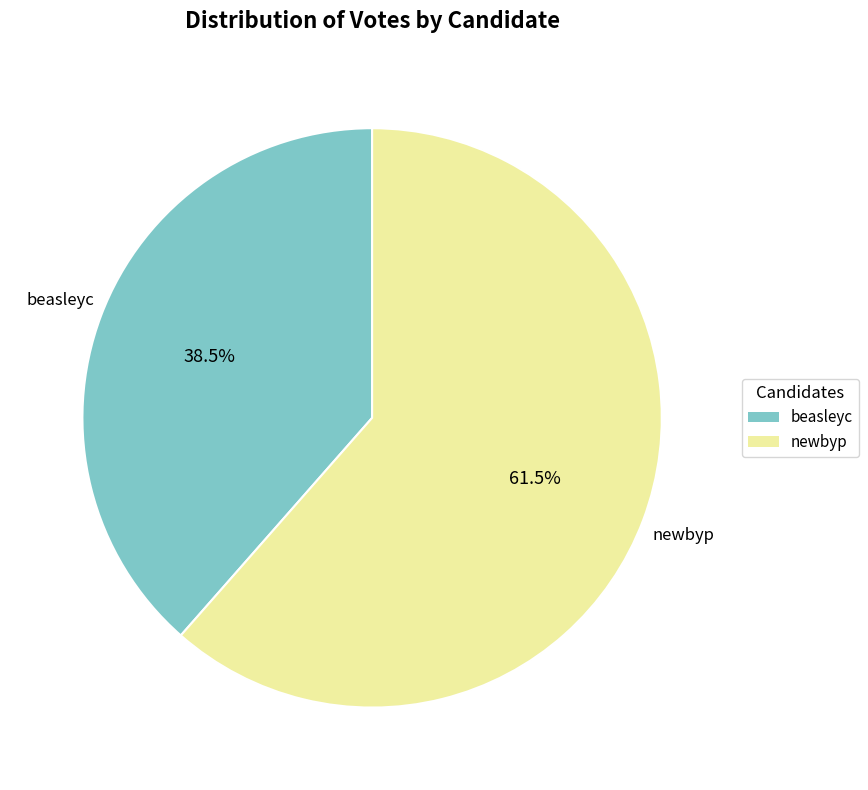

Rank the categories by value from lowest to highest.

beasleyc, newbyp